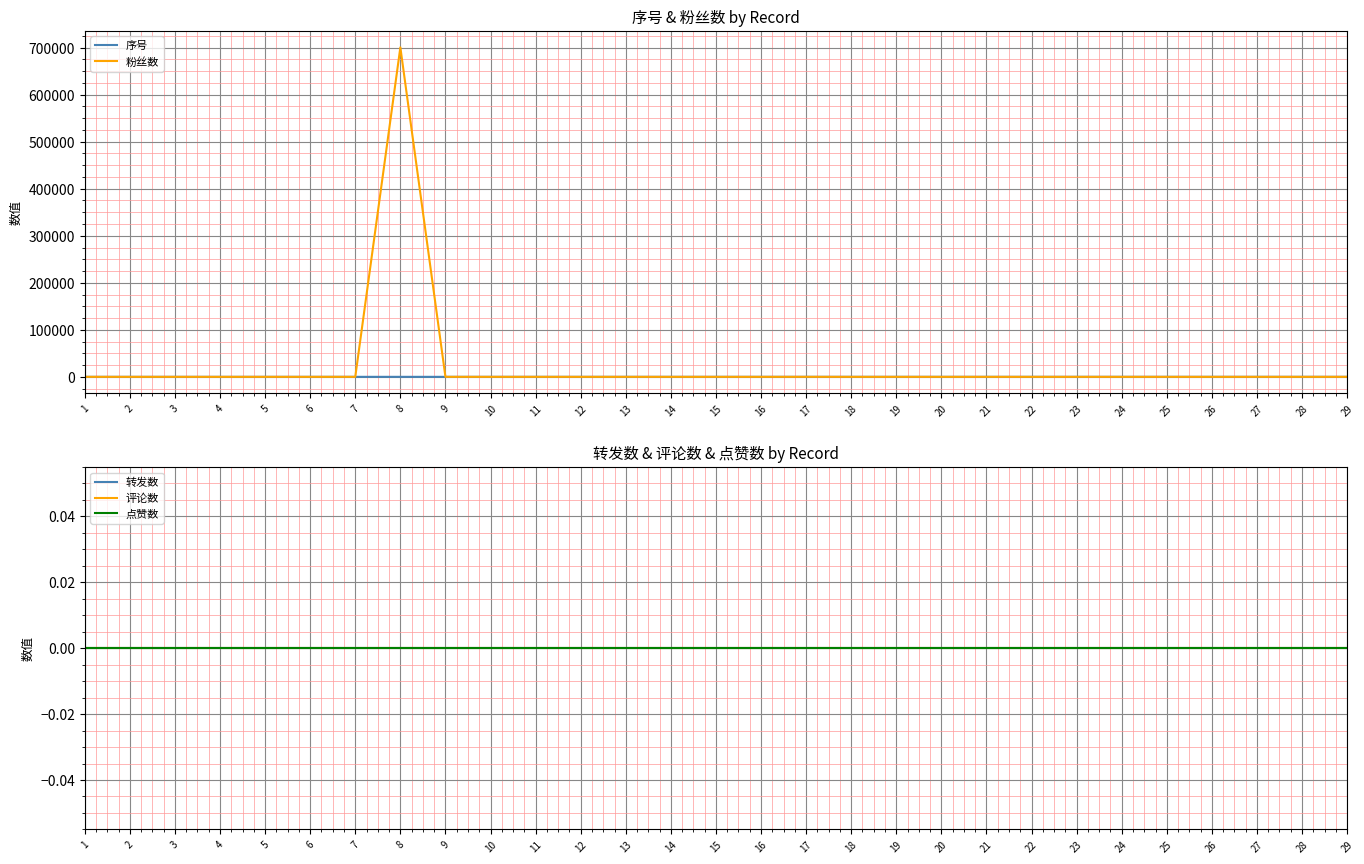

Between 5 and 7, which series saw the biggest shift?

序号